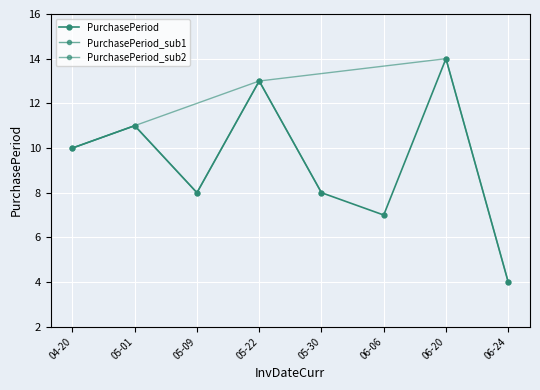

Reading left to right, transcribe all the data shown in this chart.

10	11	8	13	8	7	14	4